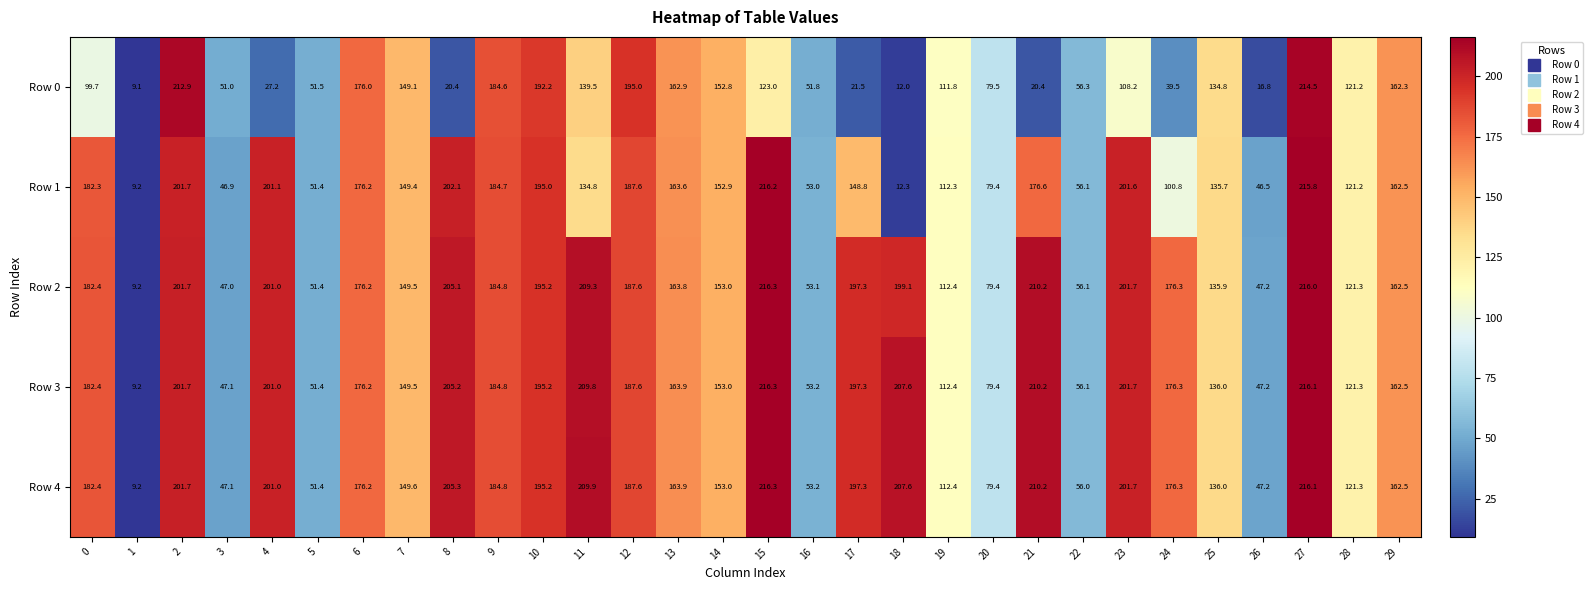

What is the difference between the highest and lowest values at 4?

173.9